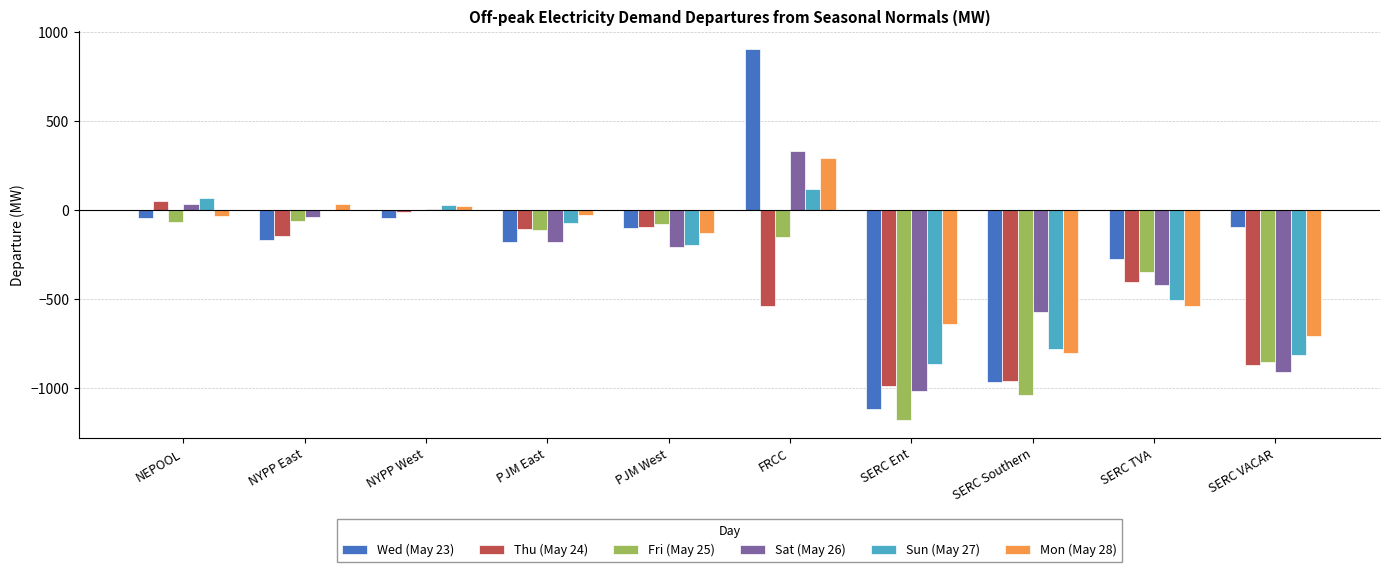

The value of Mon (May 28) at FRCC is 195.6. True or false?

False